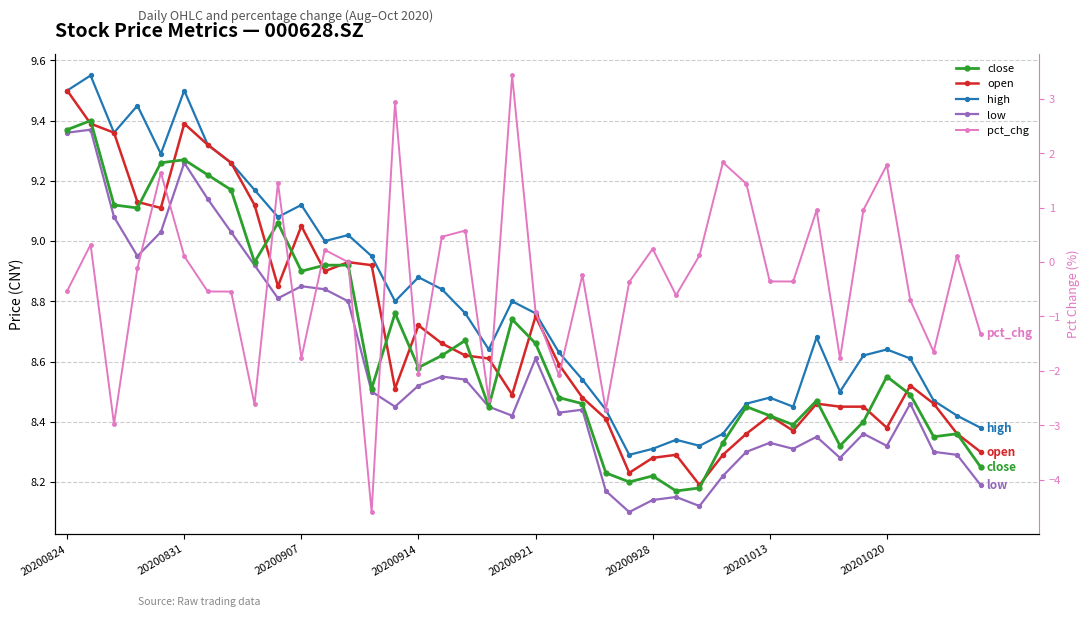

Count the number of categories in the chart.

40